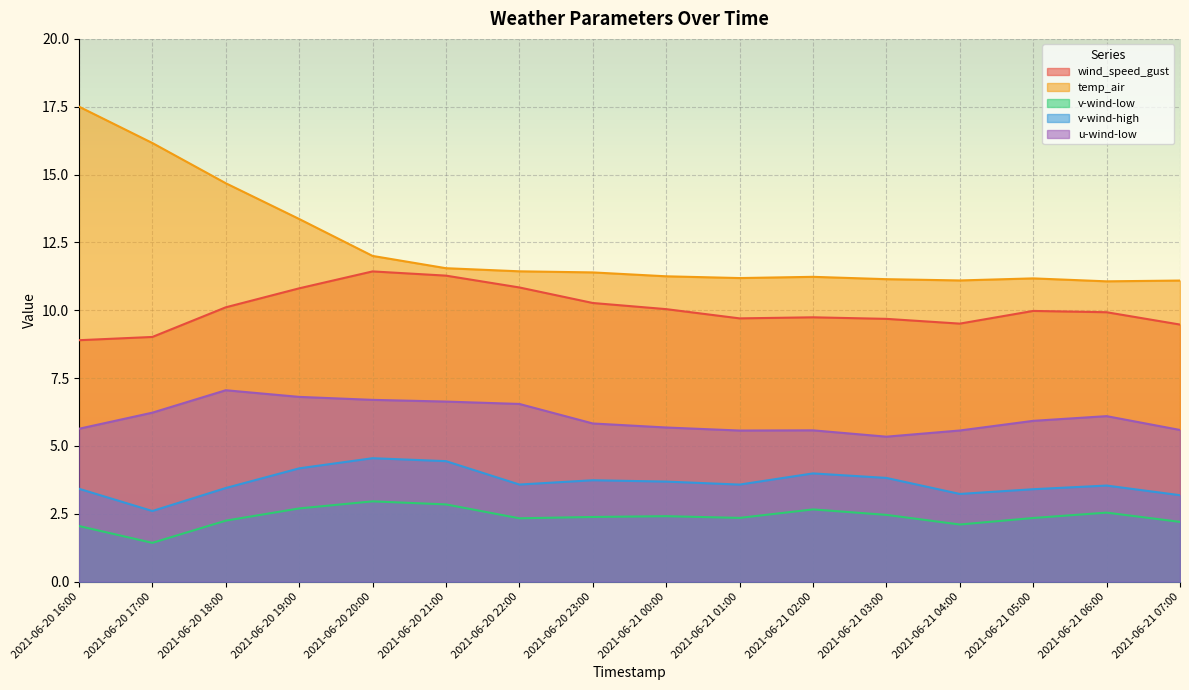

The value of temp_air at 2021-06-20 17:00 is 16.2. True or false?

True